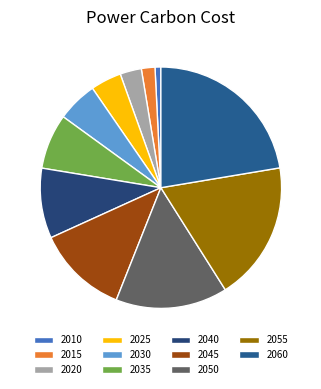

True or false: 2010 accounts for 11% of the total.

False